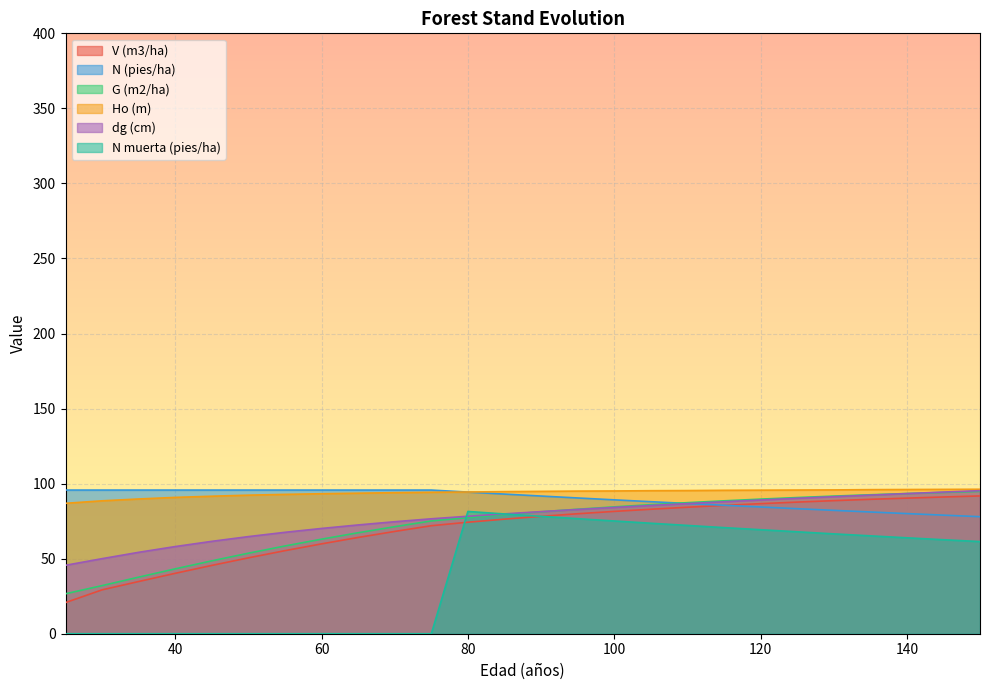

True or false: G (m2/ha) has more than 2 interior local peaks.

False